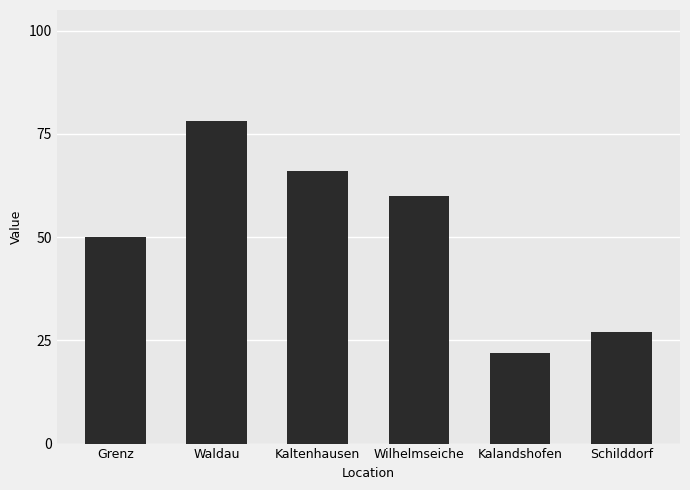

What is the change in value from Grenz to Kaltenhausen?

+16